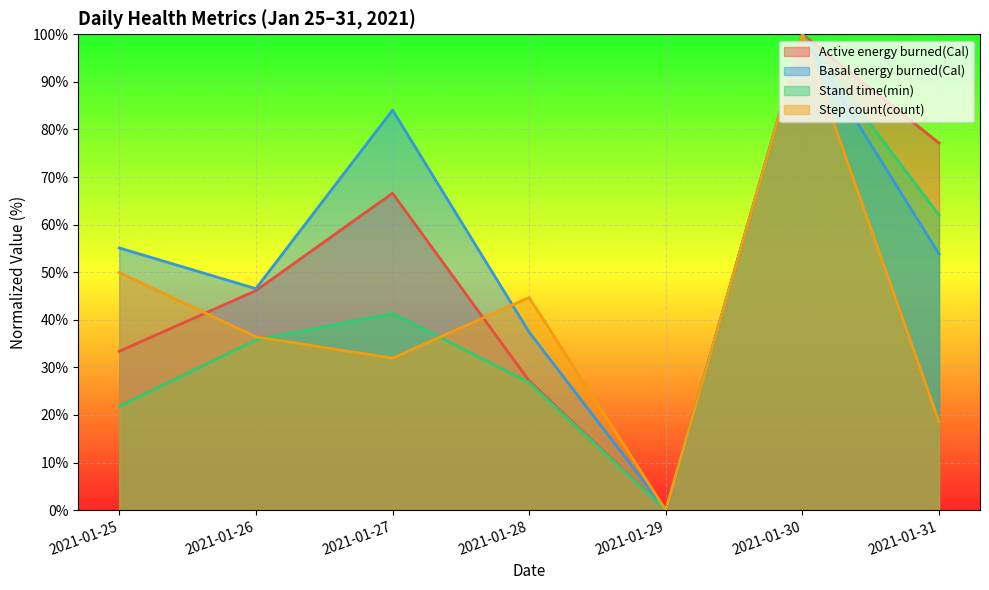

Is the value of Basal energy burned(Cal) at 2021-01-29 greater than the value of Step count(count) at 2021-01-31?

No